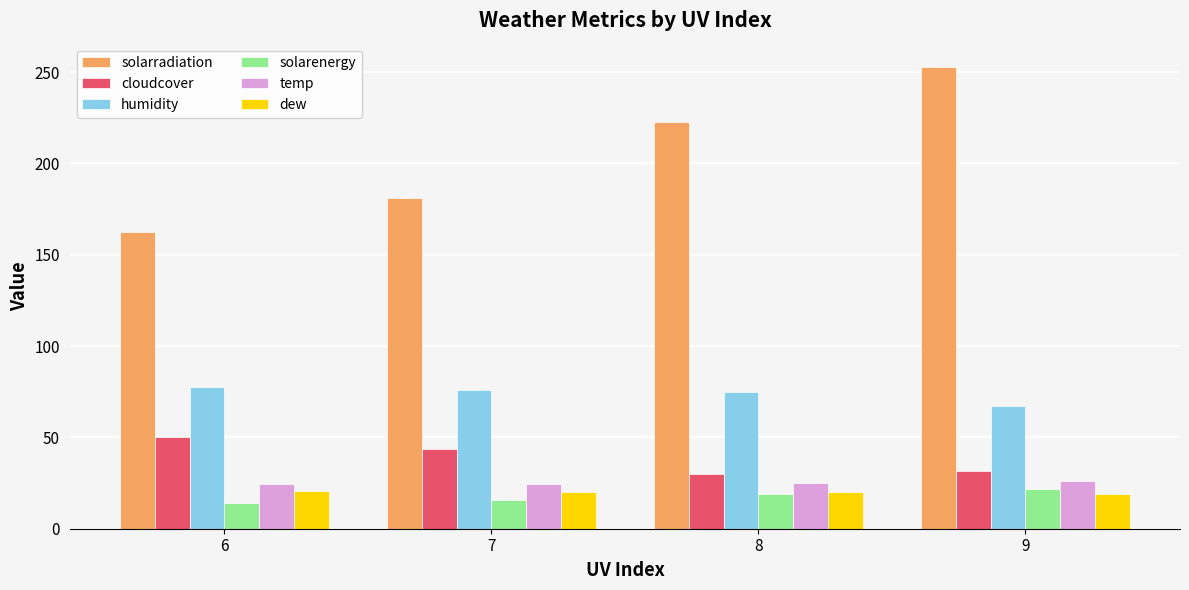

Between 6 and 8, which series saw the biggest shift?

solarradiation